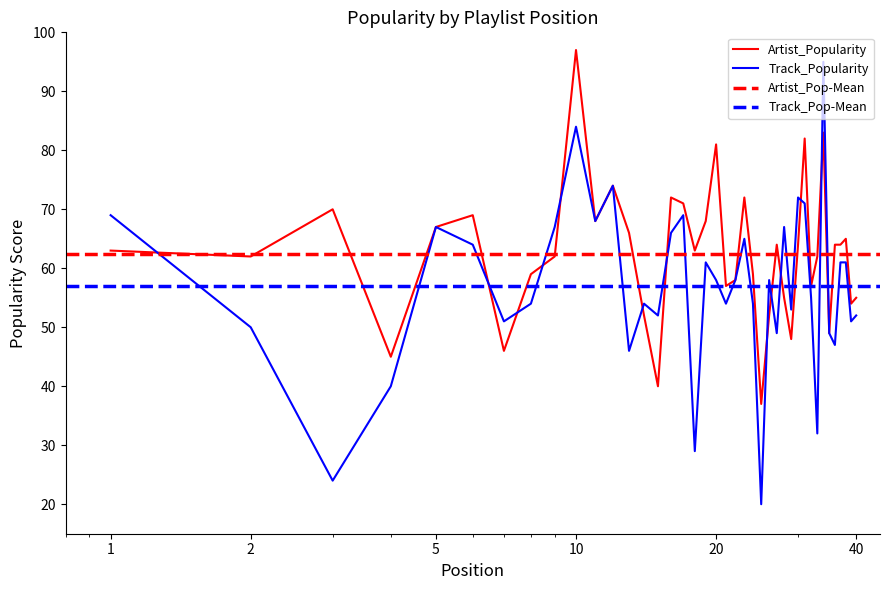

What is the sum of the Track_Popularity values at 10 and 26?

142